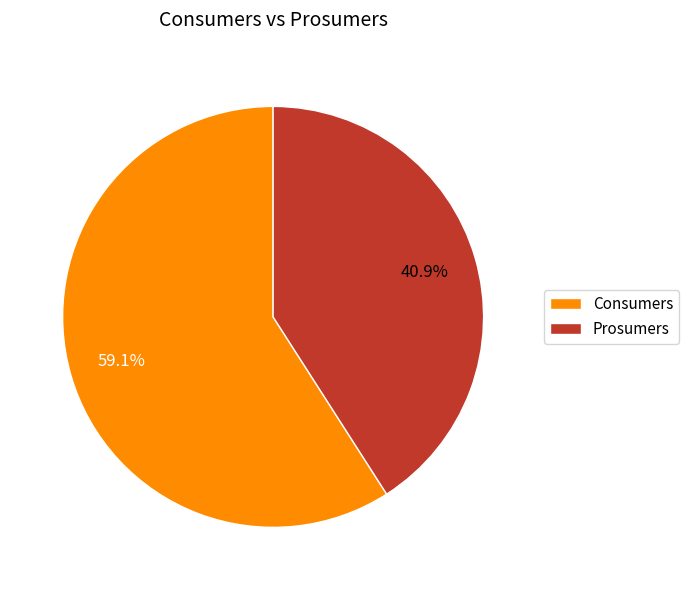

To the nearest percent, what percentage of the pie is Prosumers?

41%